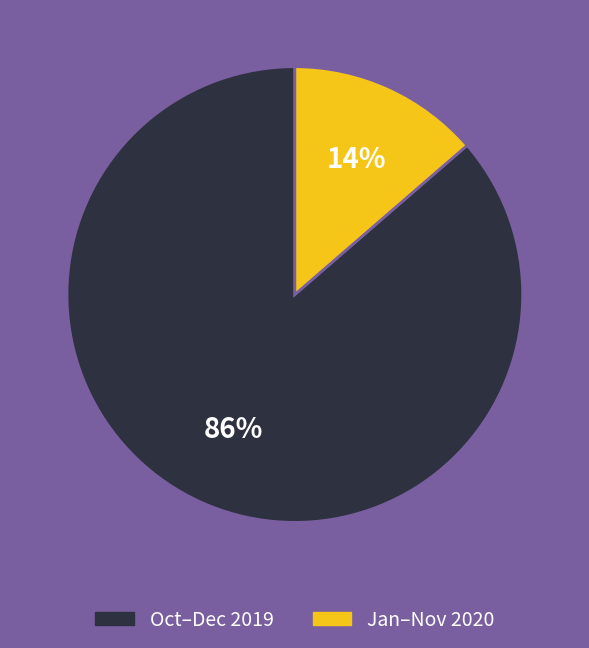

To the nearest percent, what is the average slice percentage?

50%